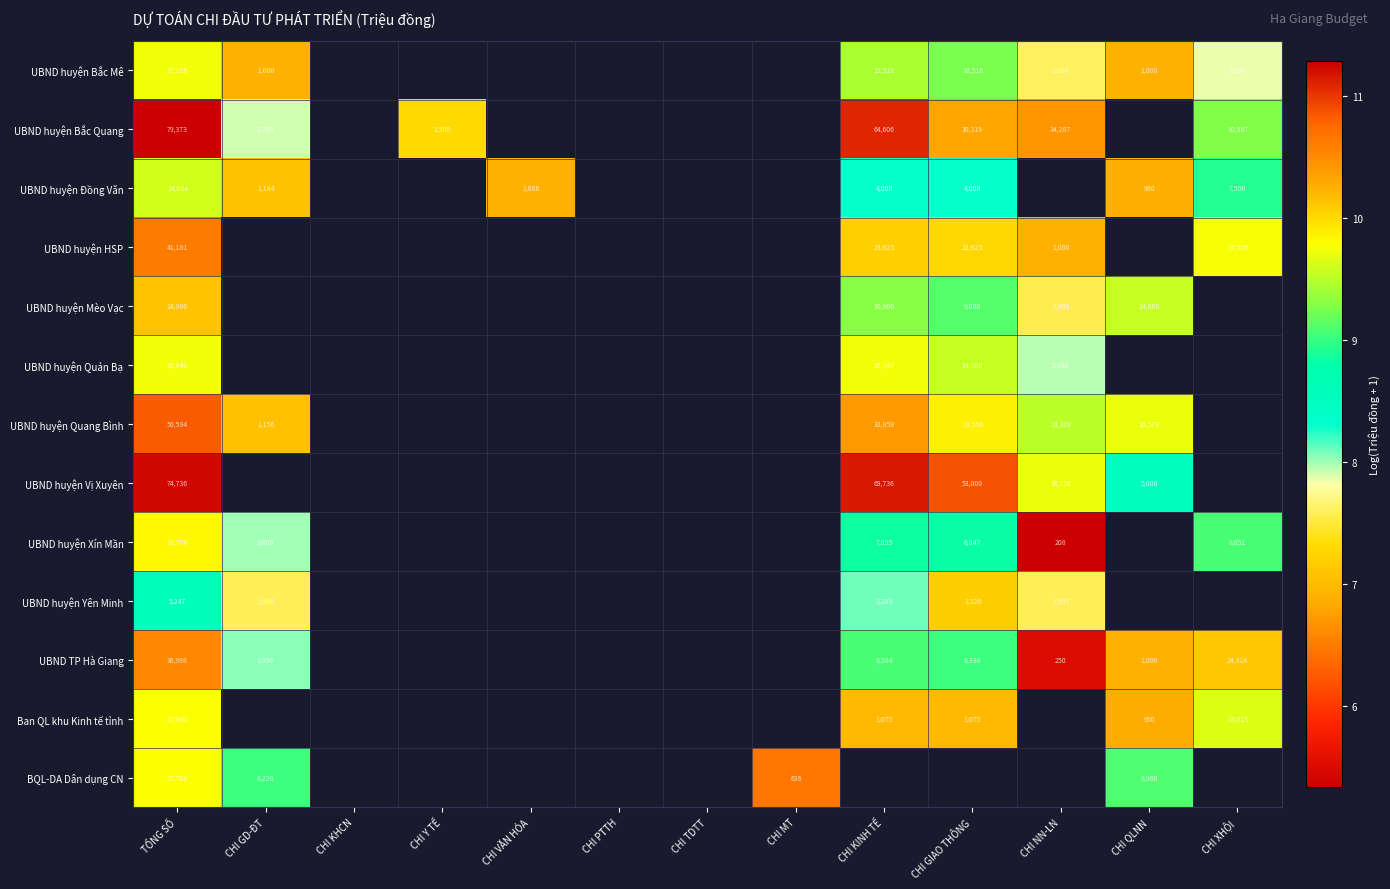

The value of BQL-DA Dân dụng CN at CHI MT is 6.5. True or false?

True